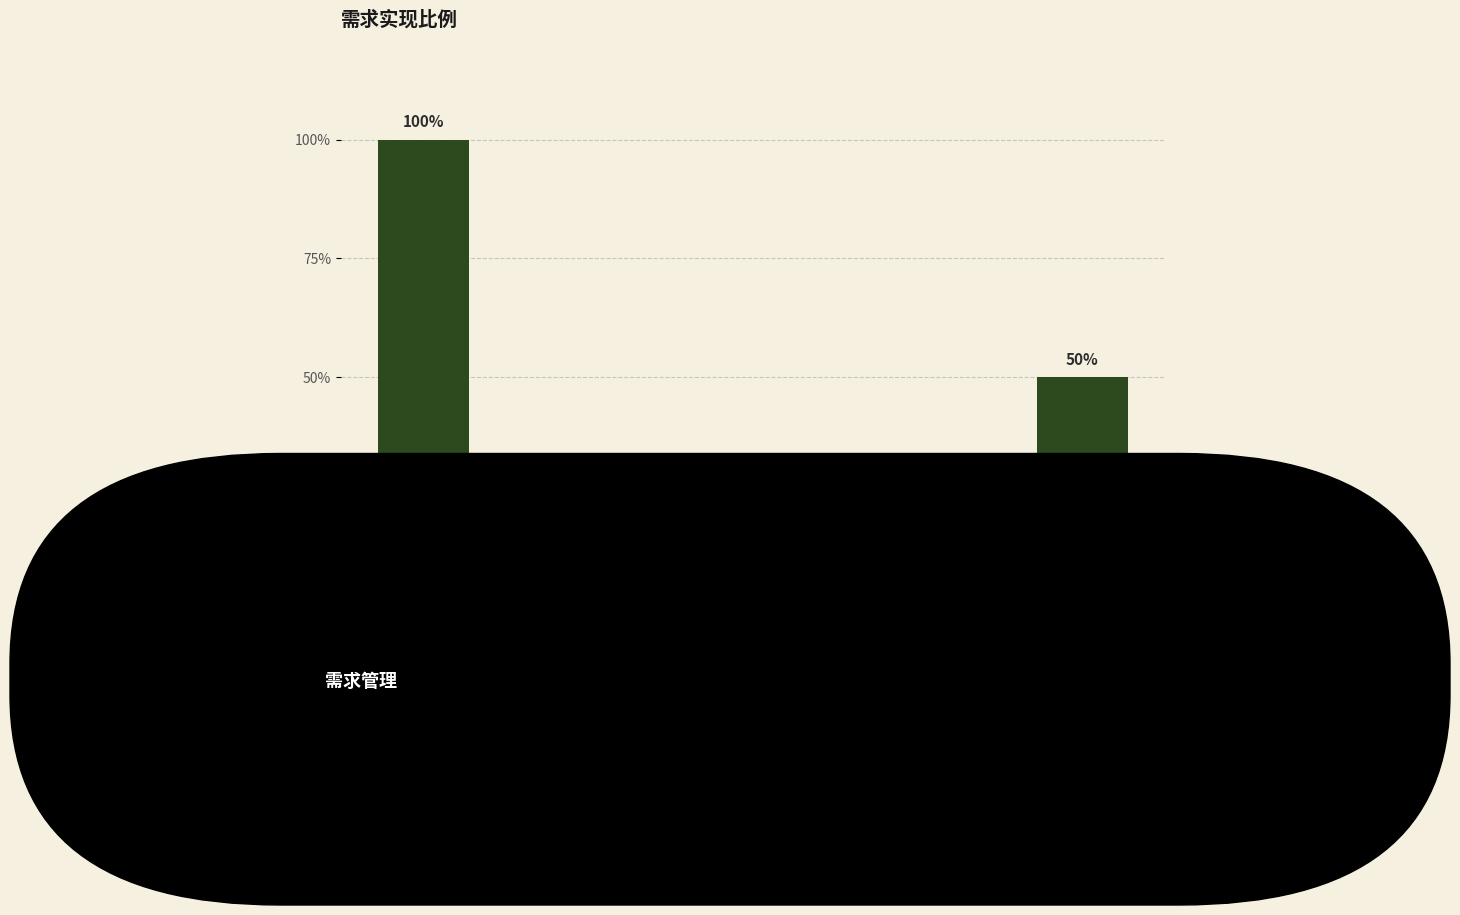

What is the label of the 3rd bar from the right?

升级功能